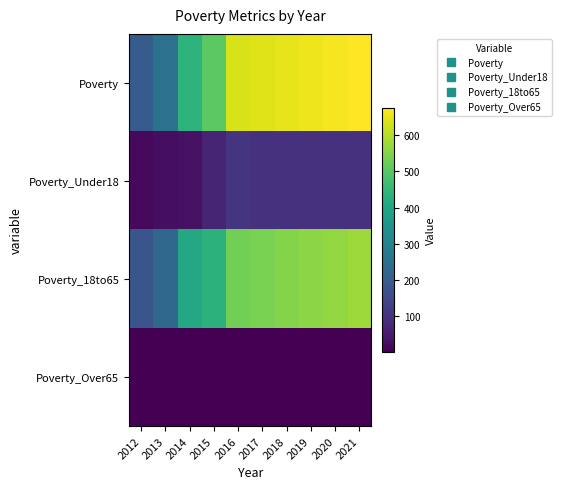

Count the number of data series in this chart.

4